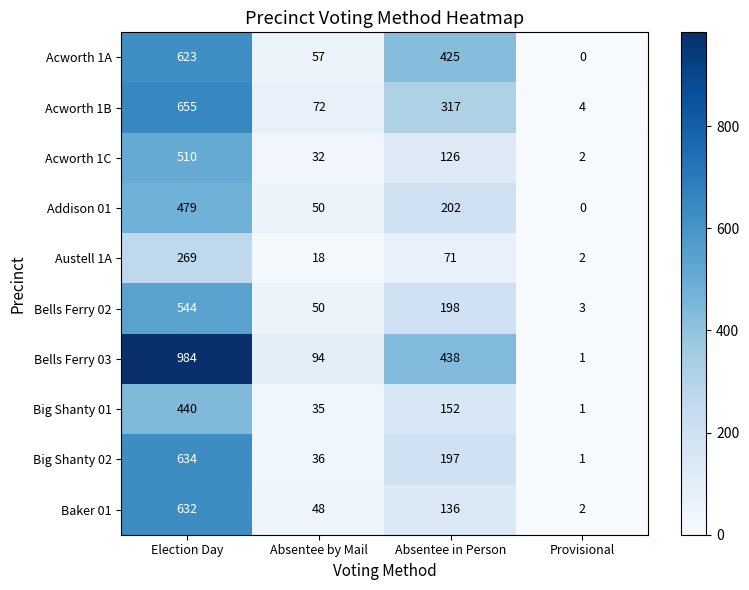

What is the greatest value displayed?

984